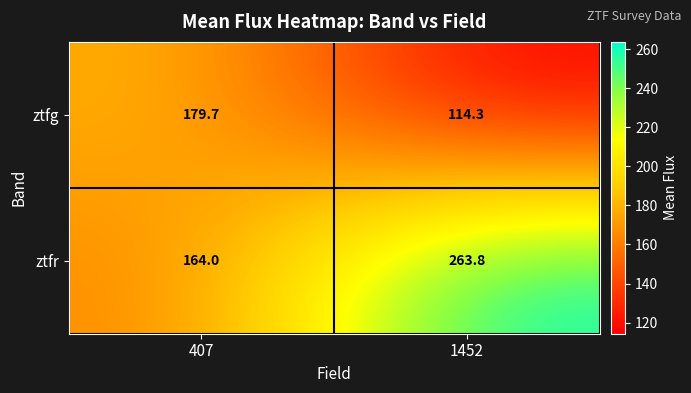

Which series has the largest total across all categories?

ztfr